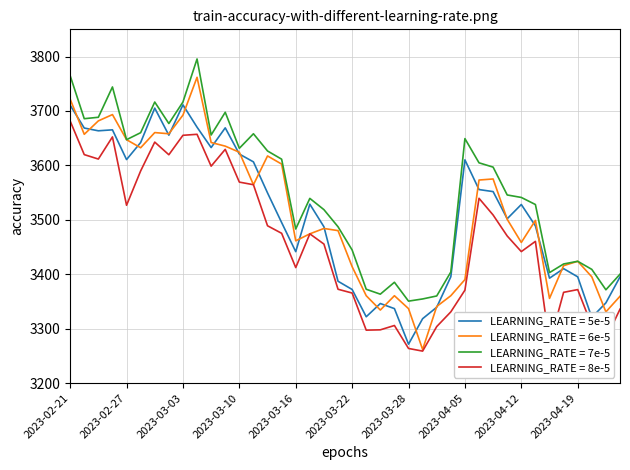

What is the greatest value displayed?

3795.6